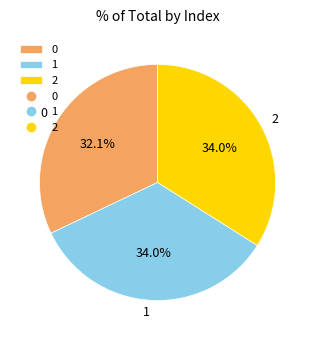

How many slices are in this pie chart?

3